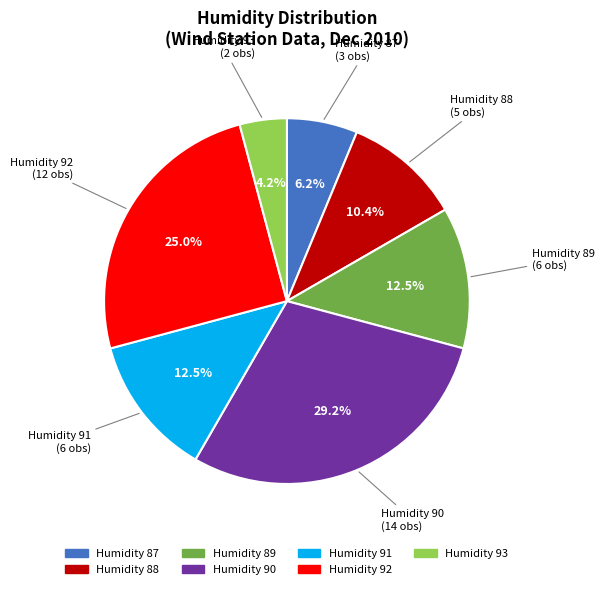

To the nearest percent, what is the average slice percentage?

14%